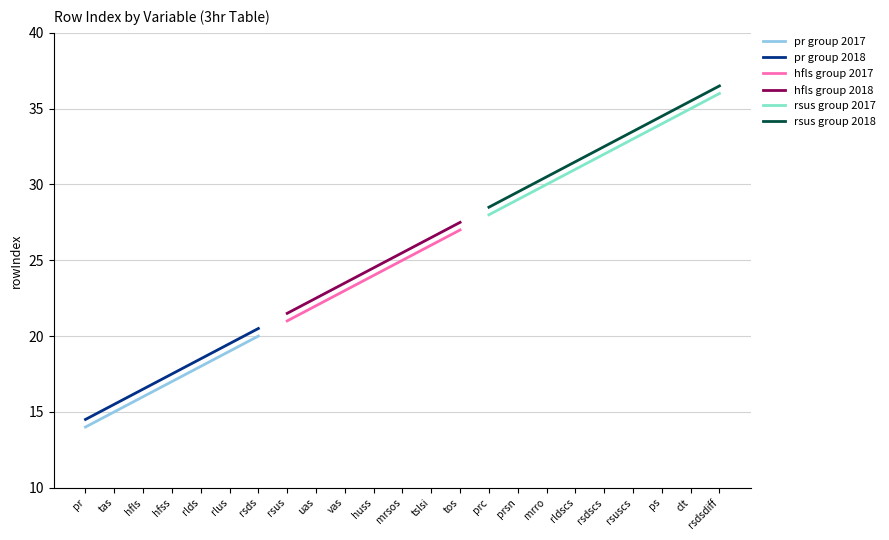

What value does the pr group 2017 series have at rsds?

20.0